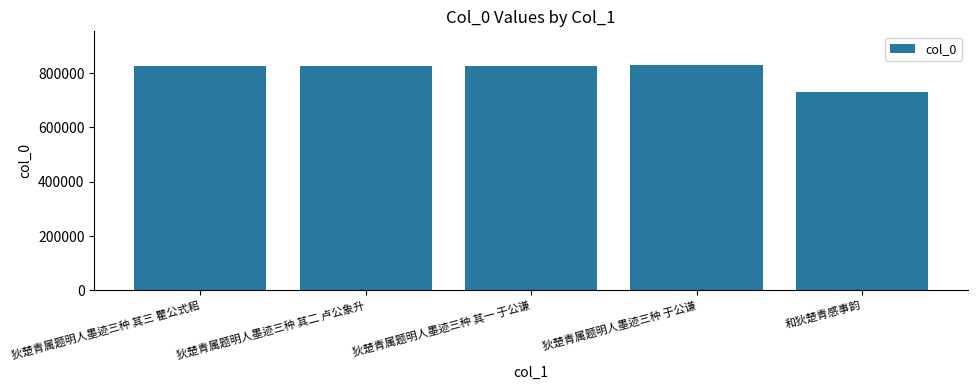

Which category has the lowest value across all series?

和狄楚青感事韵